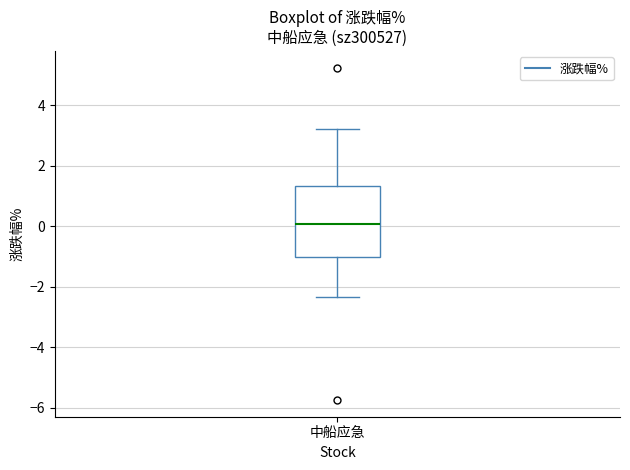

Read this box plot against the y-axis: the position of the median line, the range covered by the box, and the ends of both whiskers. The values are not printed on the chart, so give them approximately, as read against the axis.

median 0.0, box -1.0 to 1.4, whiskers -2.4 to 3.2